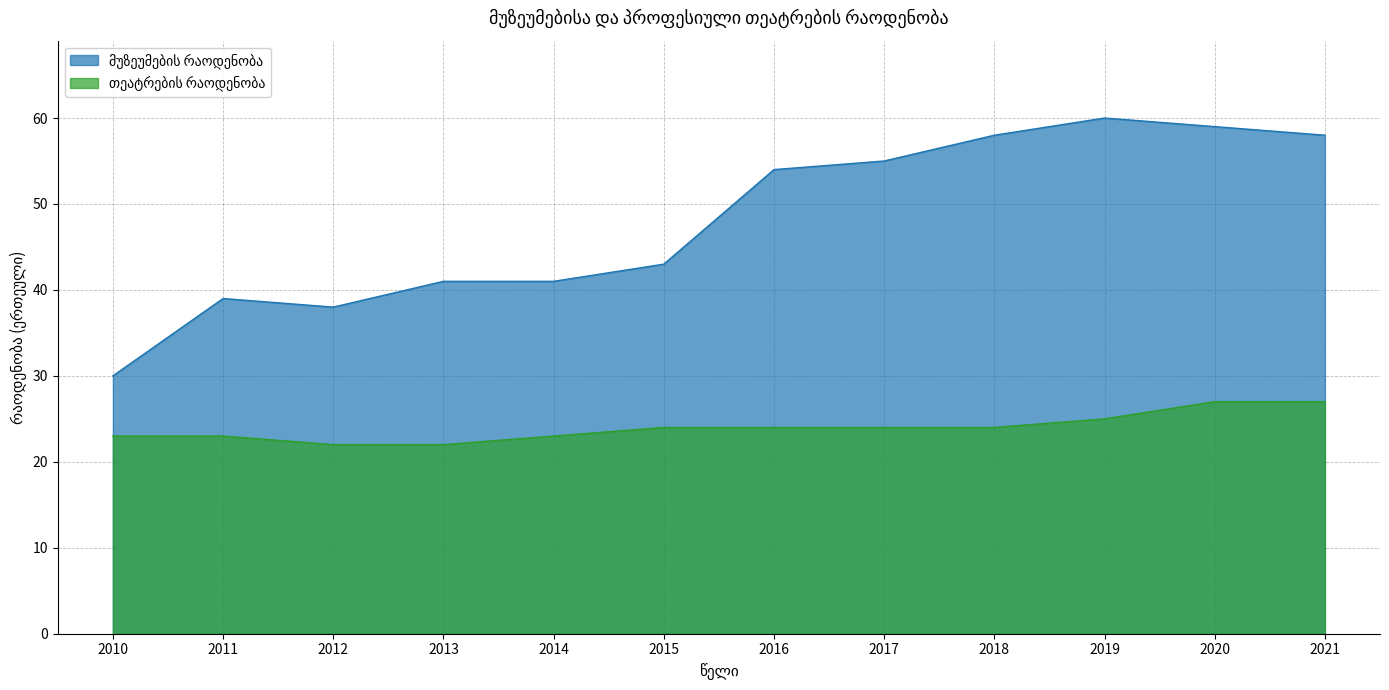

True or false: თეატრების რაოდენობა and მუზეუმების რაოდენობა intersect in this chart.

False